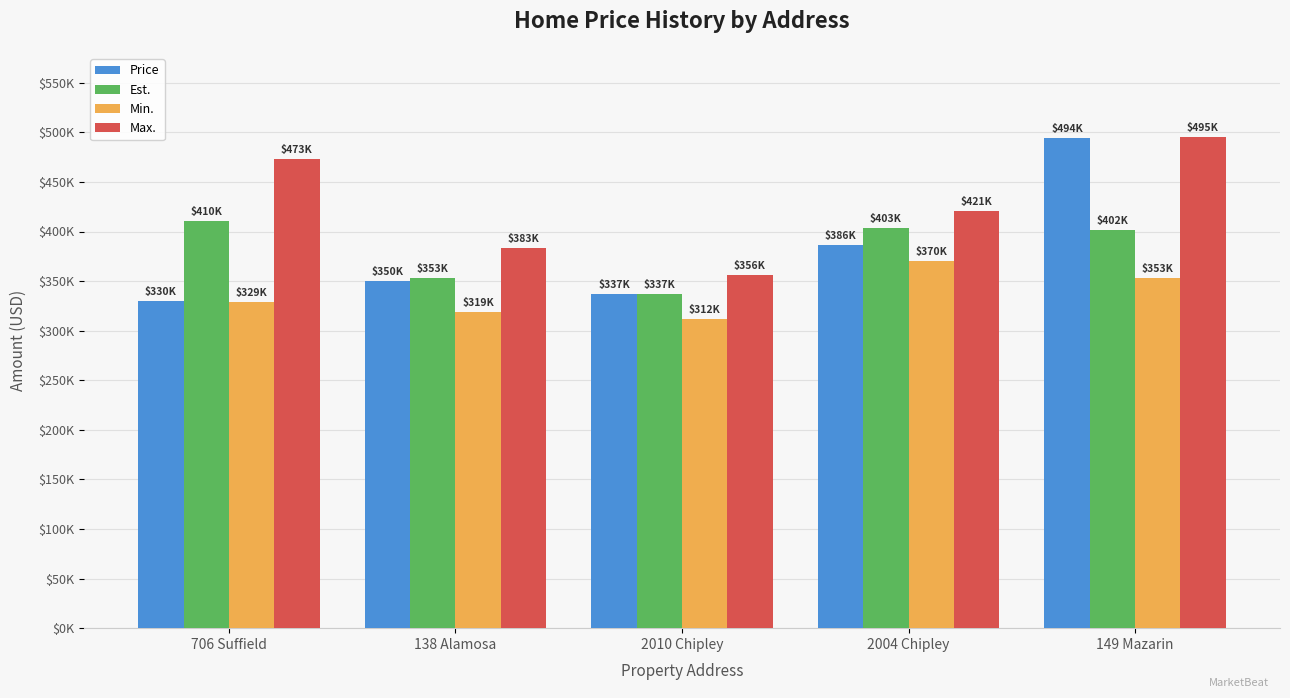

Does the chart contain any negative values?

No